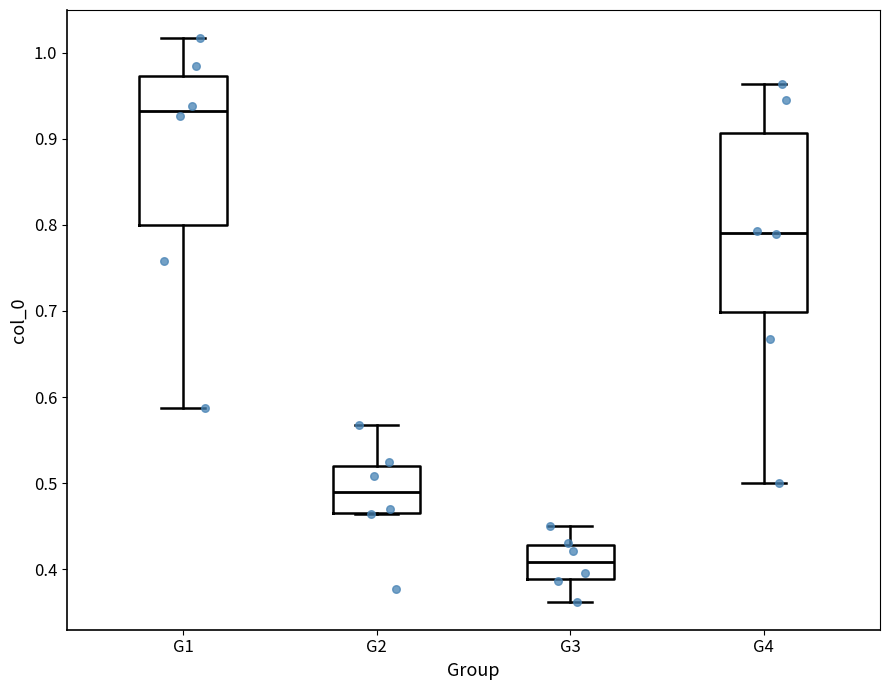

Reading left to right, transcribe this box plot: for each box, give where its median line is, the range the box spans, and where its two whiskers end, as read against the y-axis. The values are not printed on the chart, so give them approximately, as read against the axis.

G1: median 0.93, box 0.80 to 0.97, whiskers 0.59 to 1.02
G2: median 0.49, box 0.47 to 0.52, whiskers 0.46 to 0.57
G3: median 0.41, box 0.39 to 0.43, whiskers 0.36 to 0.45
G4: median 0.79, box 0.70 to 0.91, whiskers 0.50 to 0.96